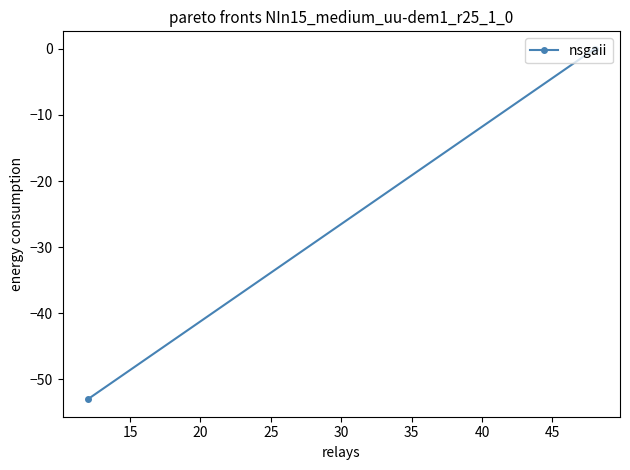

Reading left to right, transcribe all the data shown in this chart.

-53	0